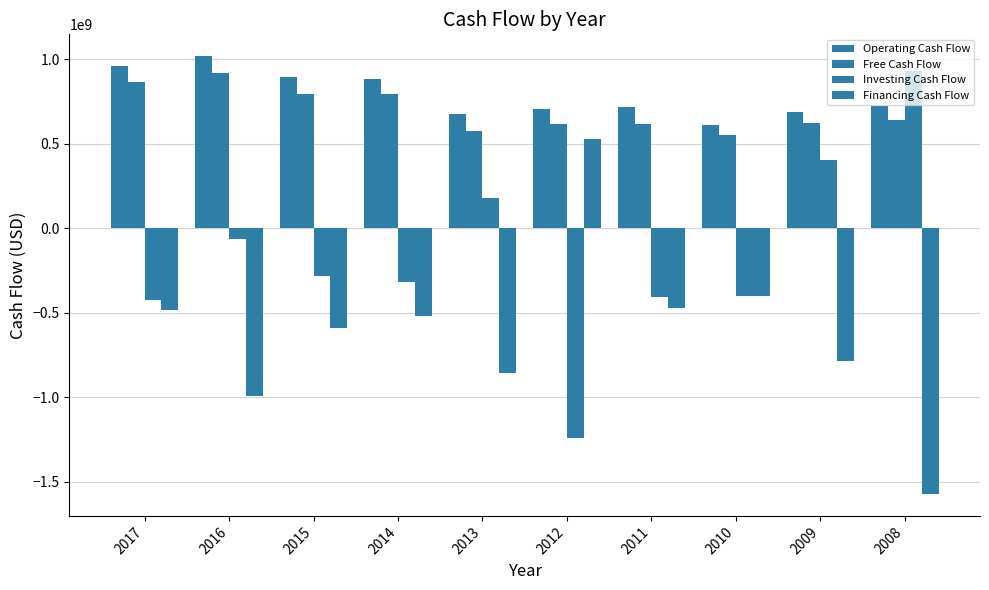

Which series has the widest spread of values?

Investing Cash Flow